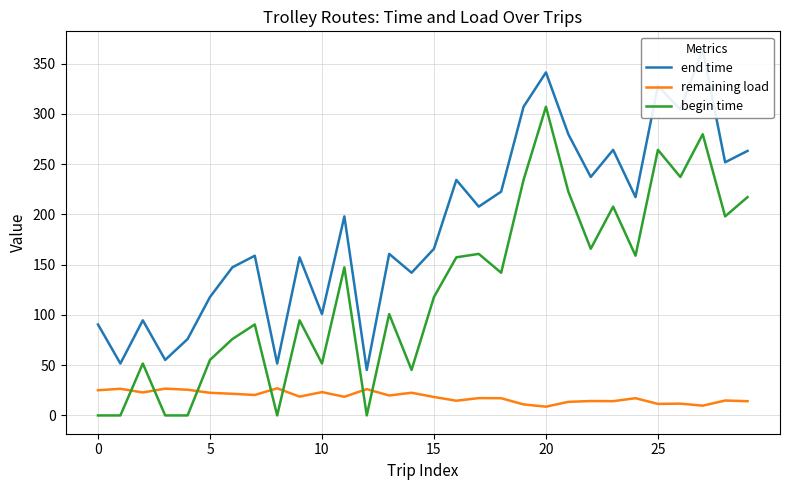

The value of begin time at 10 is 28.7. True or false?

False